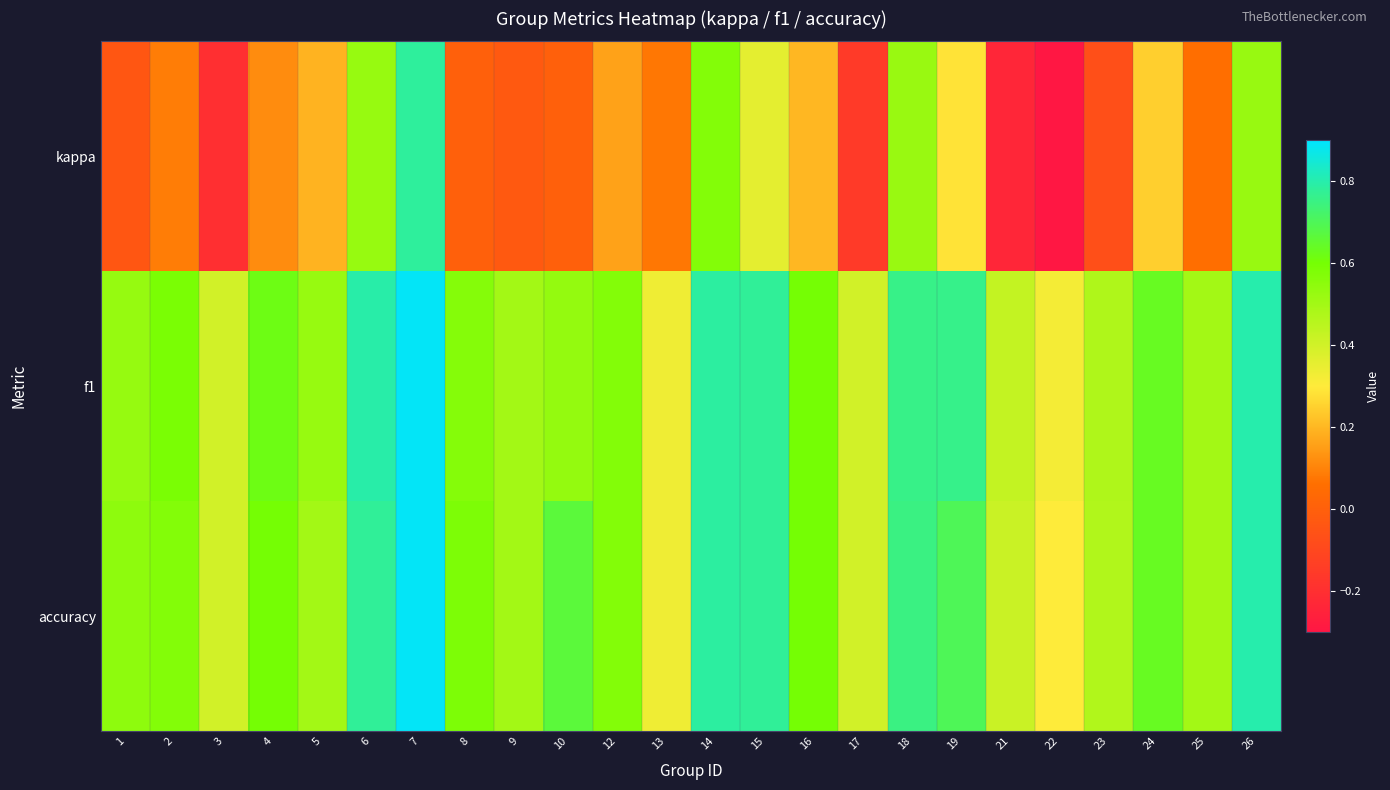

What is the total value across all series at 19?

1.7